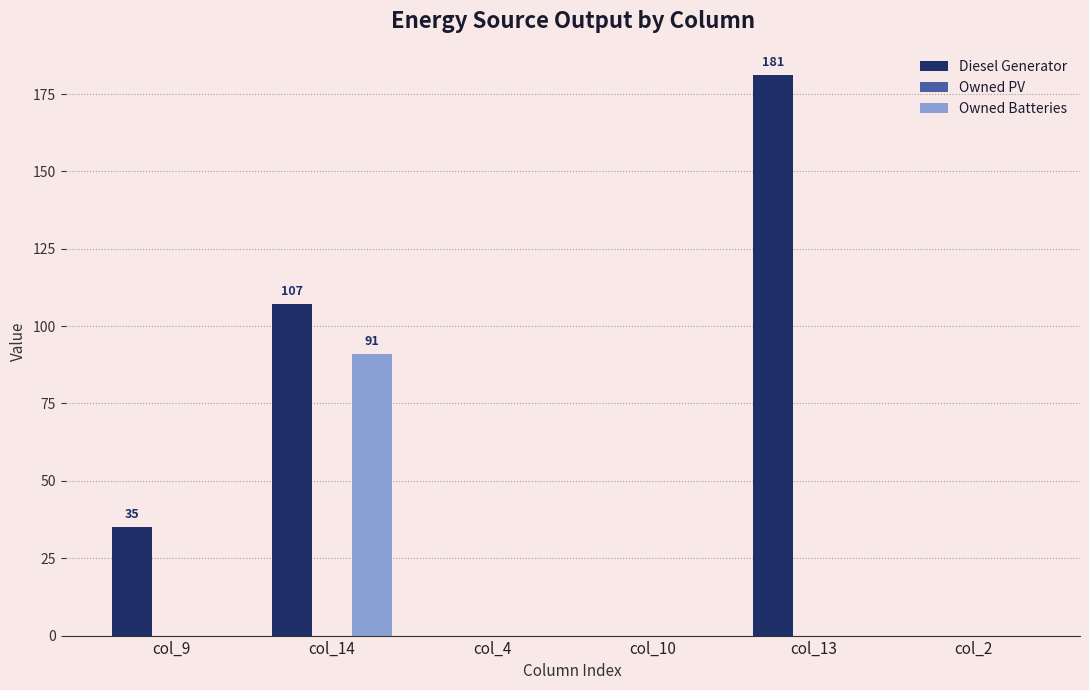

Which category has the highest value across all series?

col_13